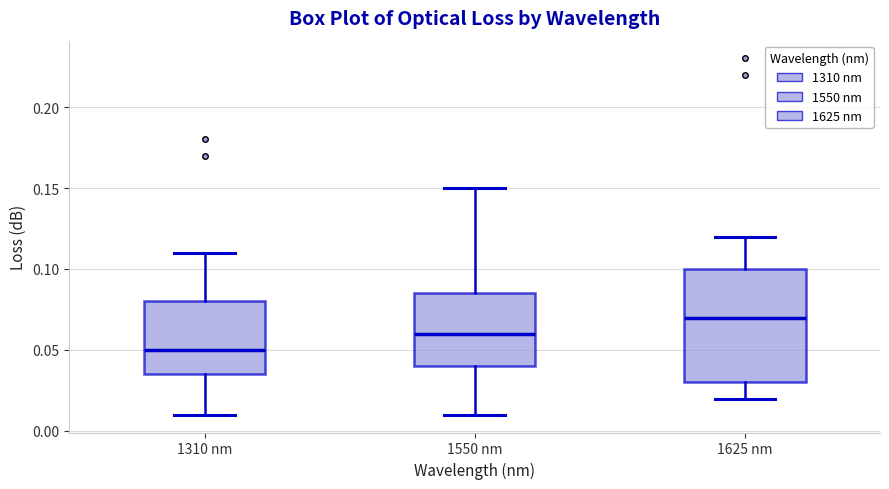

Where does the lower whisker of the box for 1625 nm end on the y-axis? The values are not printed on the chart, so give them approximately, as read against the axis.

0.020